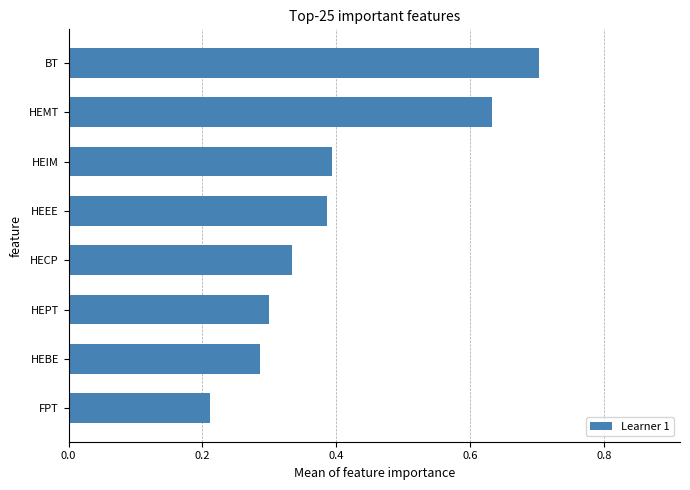

What is the difference between the maximum and minimum values?

0.5